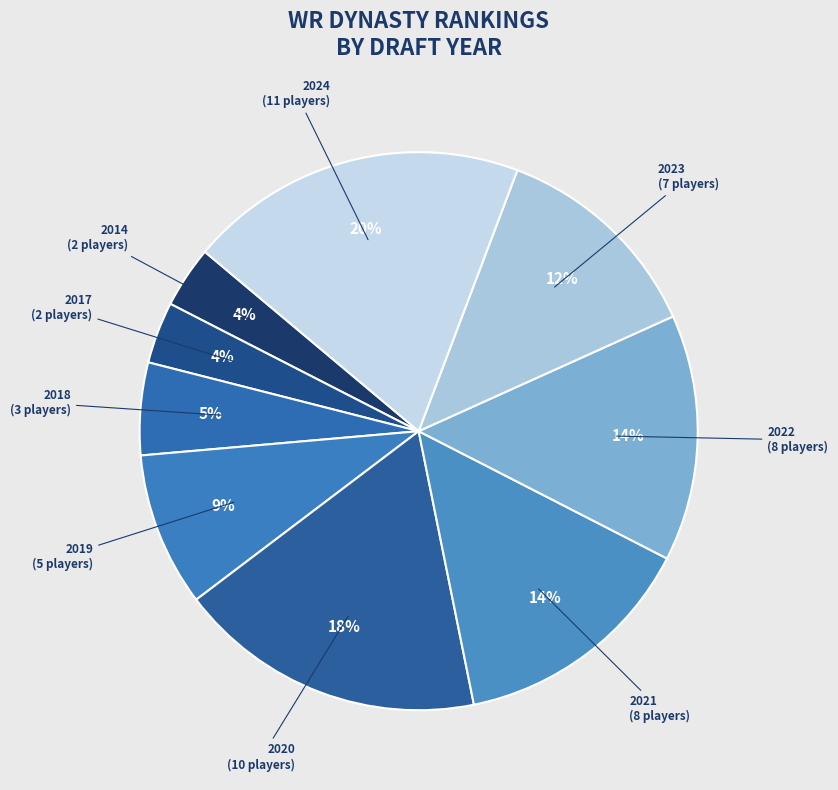

To the nearest percent, what is the difference between the largest and smallest slice percentages?

16%